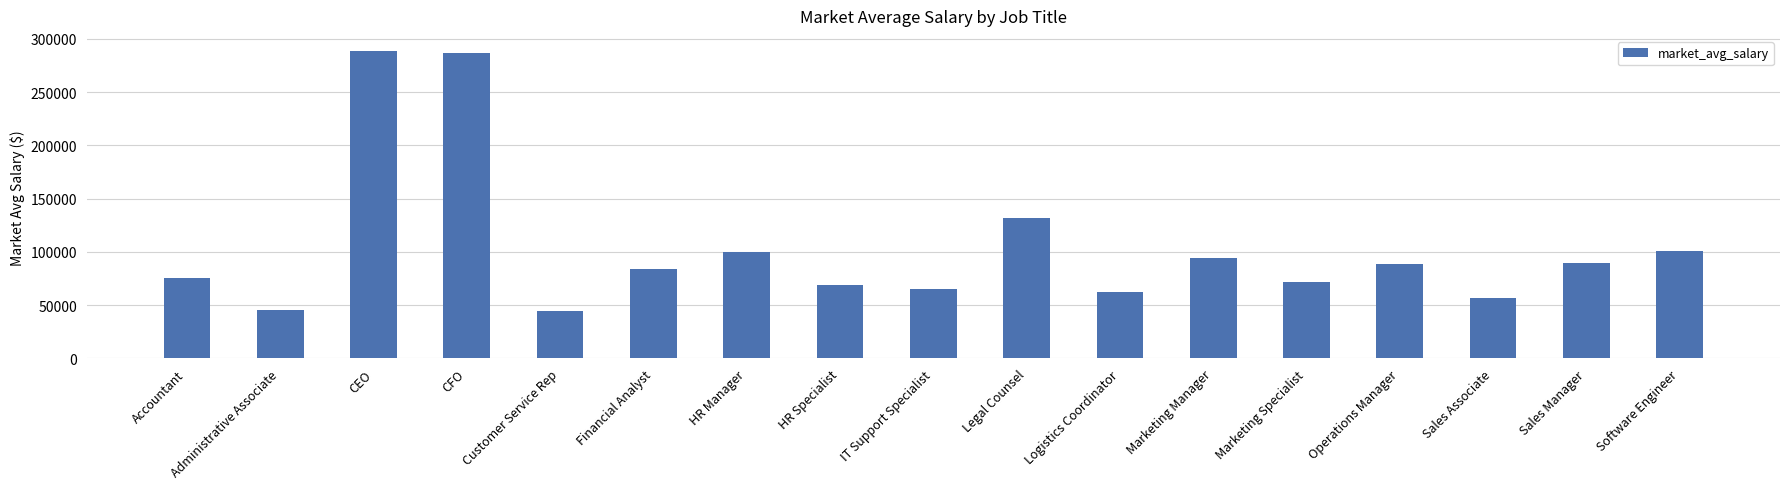

What is the smallest value displayed?

44288.9